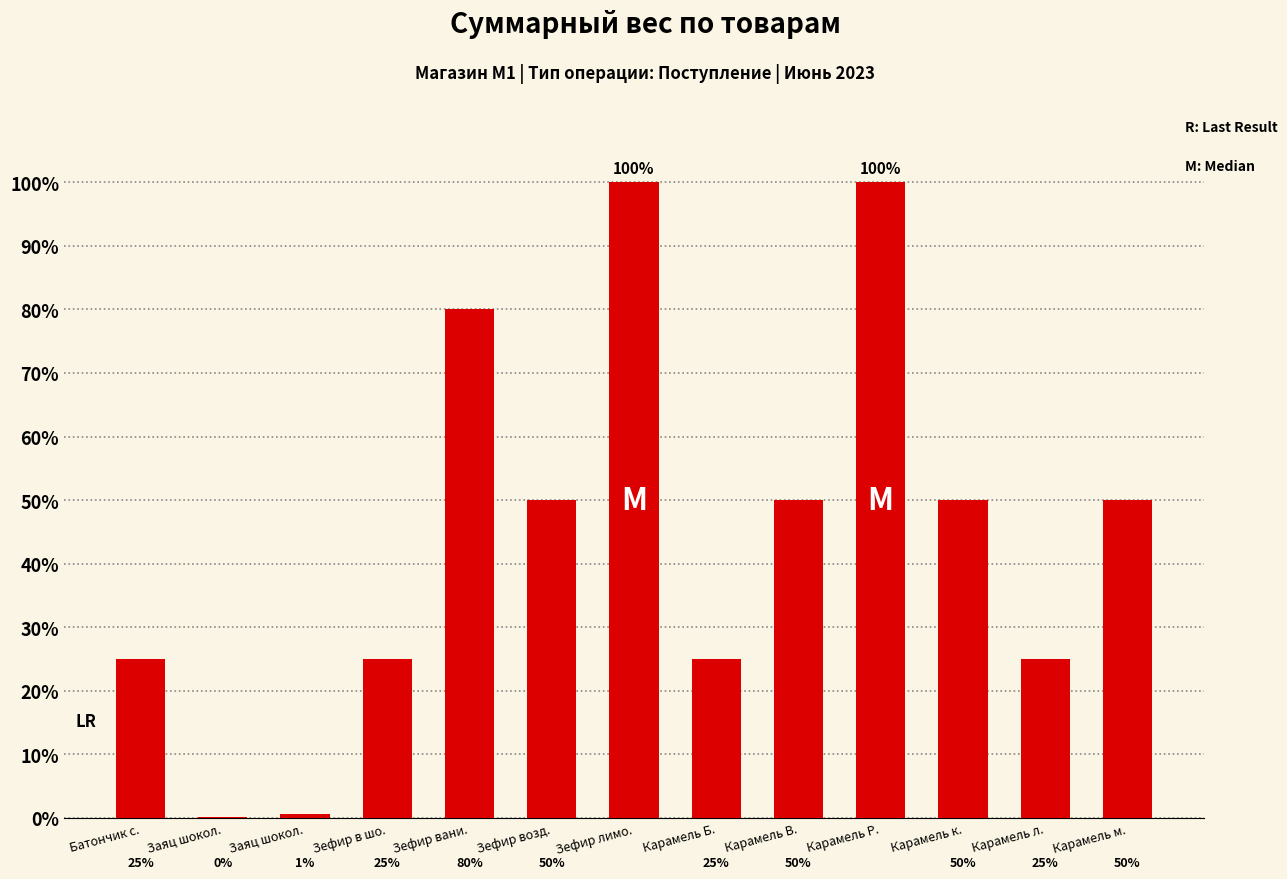

How many categories are shown in the chart?

13